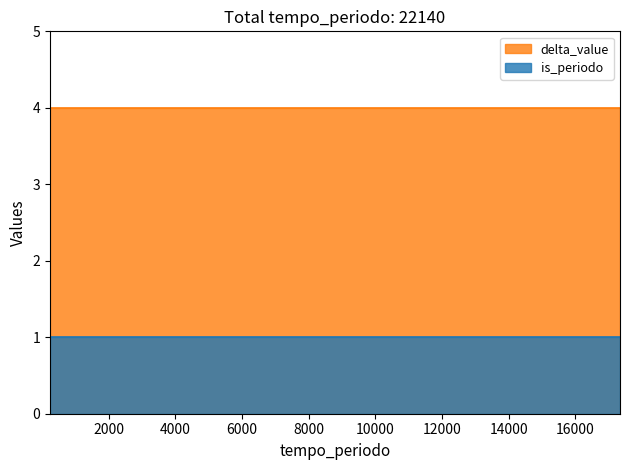

Reading left to right, extract all data points from this chart.

delta_value: 17340=4	4560=4	240=4
is_periodo: 17340=1	4560=1	240=1